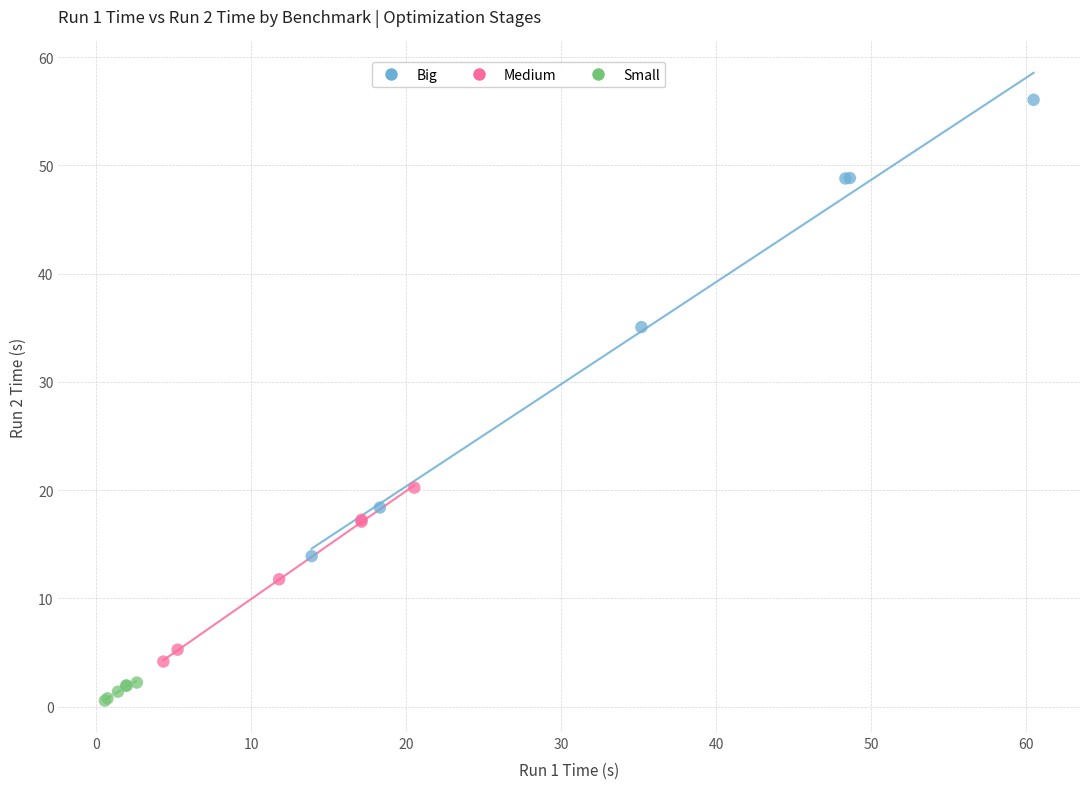

Which series contains the lowest Y value?

Small